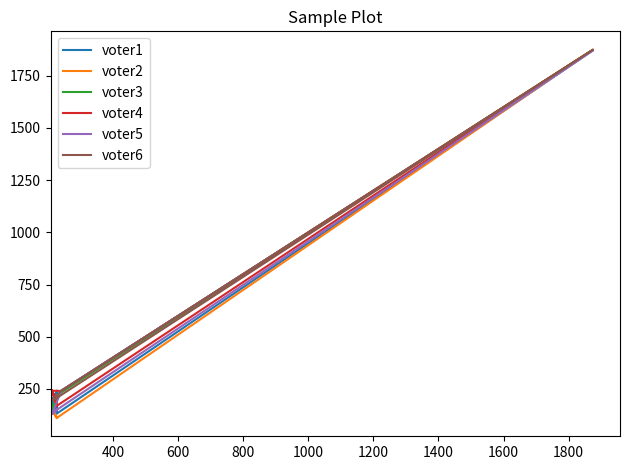

Is it true that voter5 equals 36 at 1600?

False